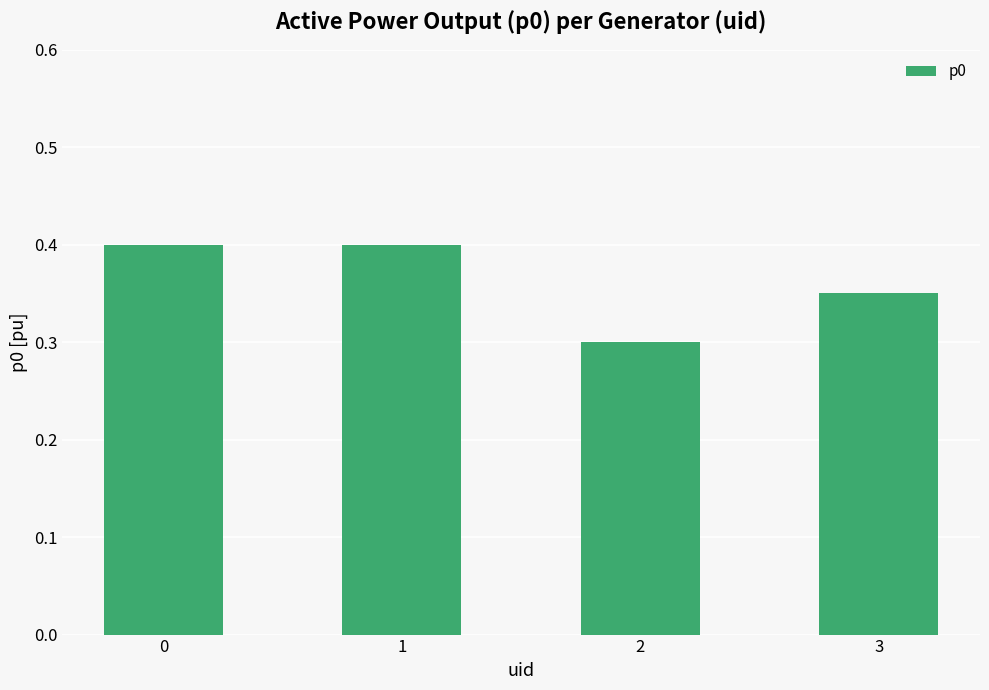

What is the difference between the maximum and minimum values?

0.1